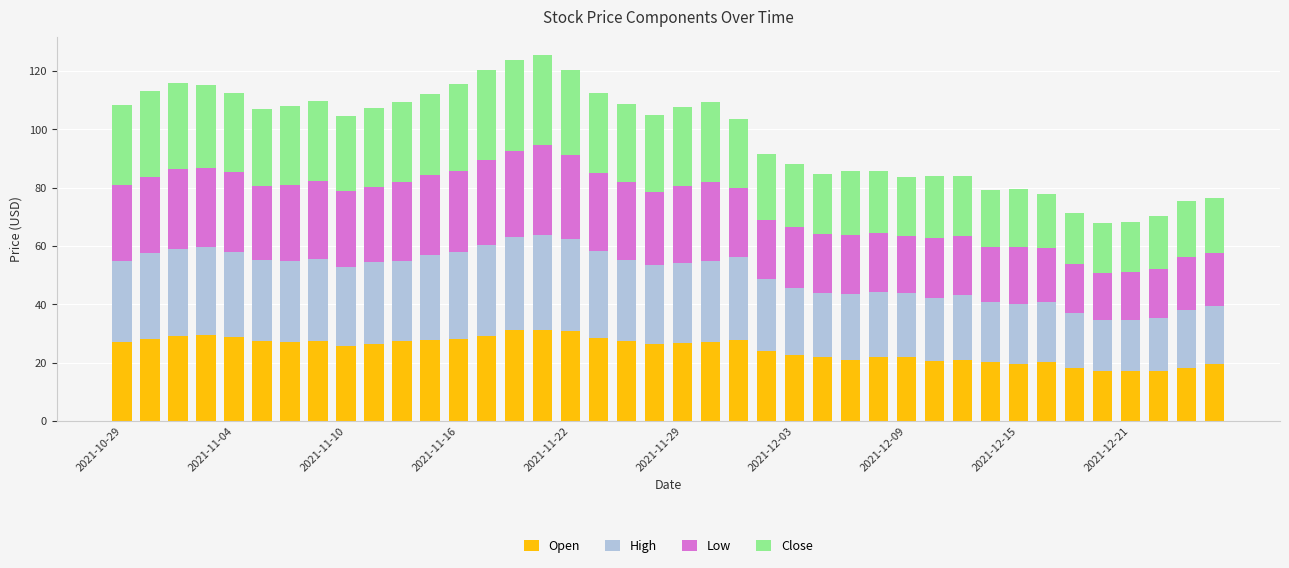

How many categories are shown in the chart?

40